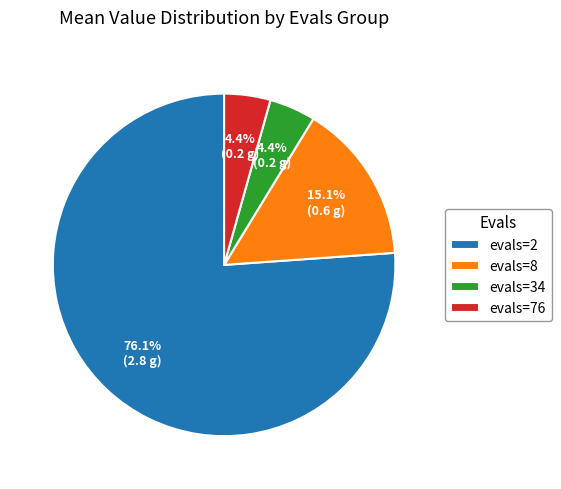

Which category has the biggest portion of the pie?

evals=2